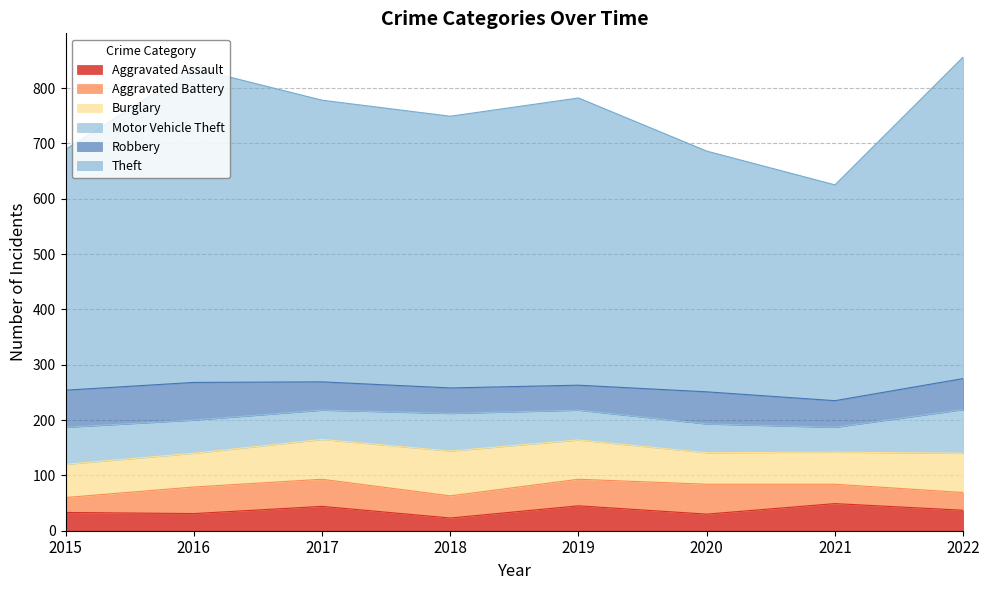

True or false: Motor Vehicle Theft and Aggravated Assault intersect in this chart.

True